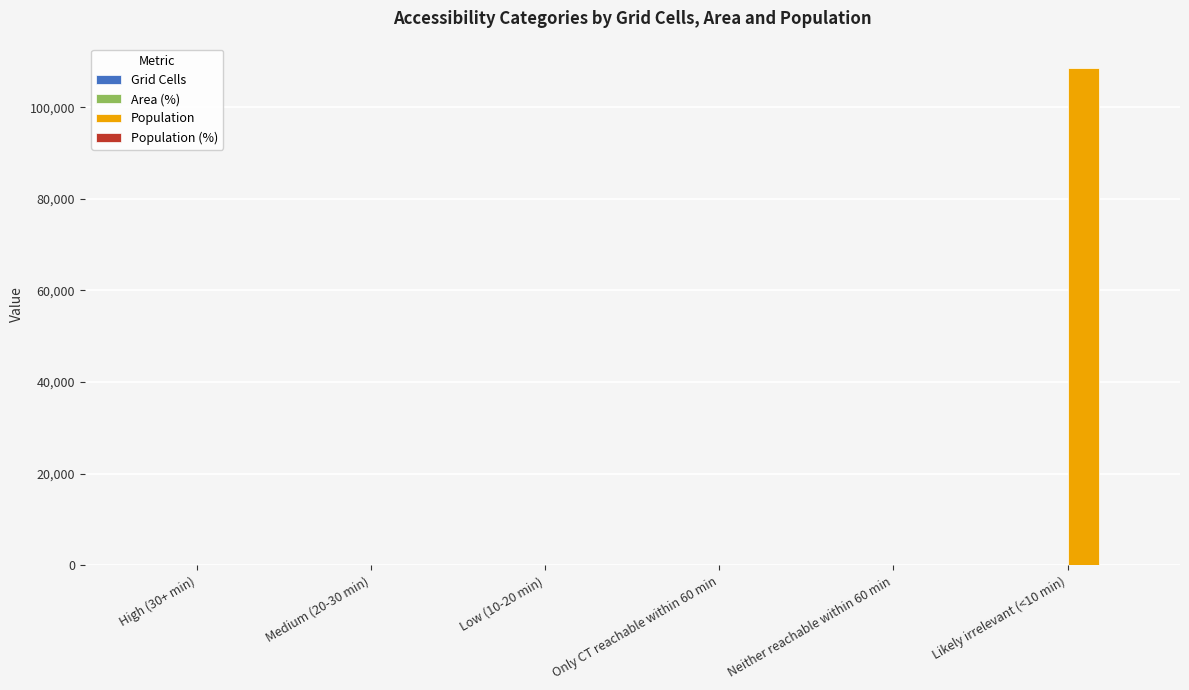

The value of Population at Medium (20-30 min) is -61127. True or false?

False